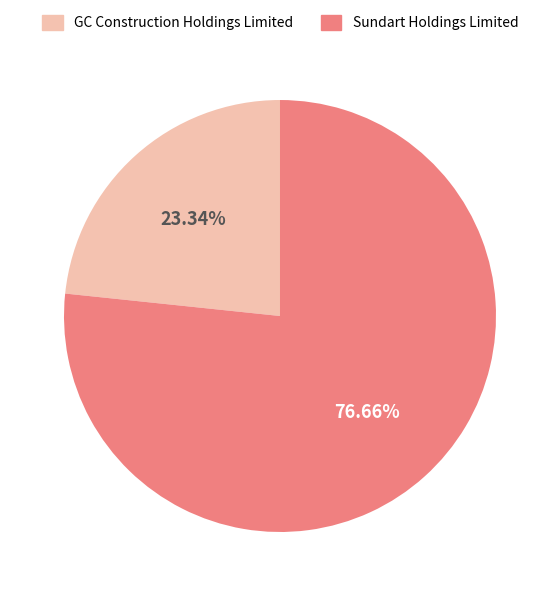

Combined, what portion of the pie is Sundart Holdings Limited and GC Construction Holdings Limited?

100.0%